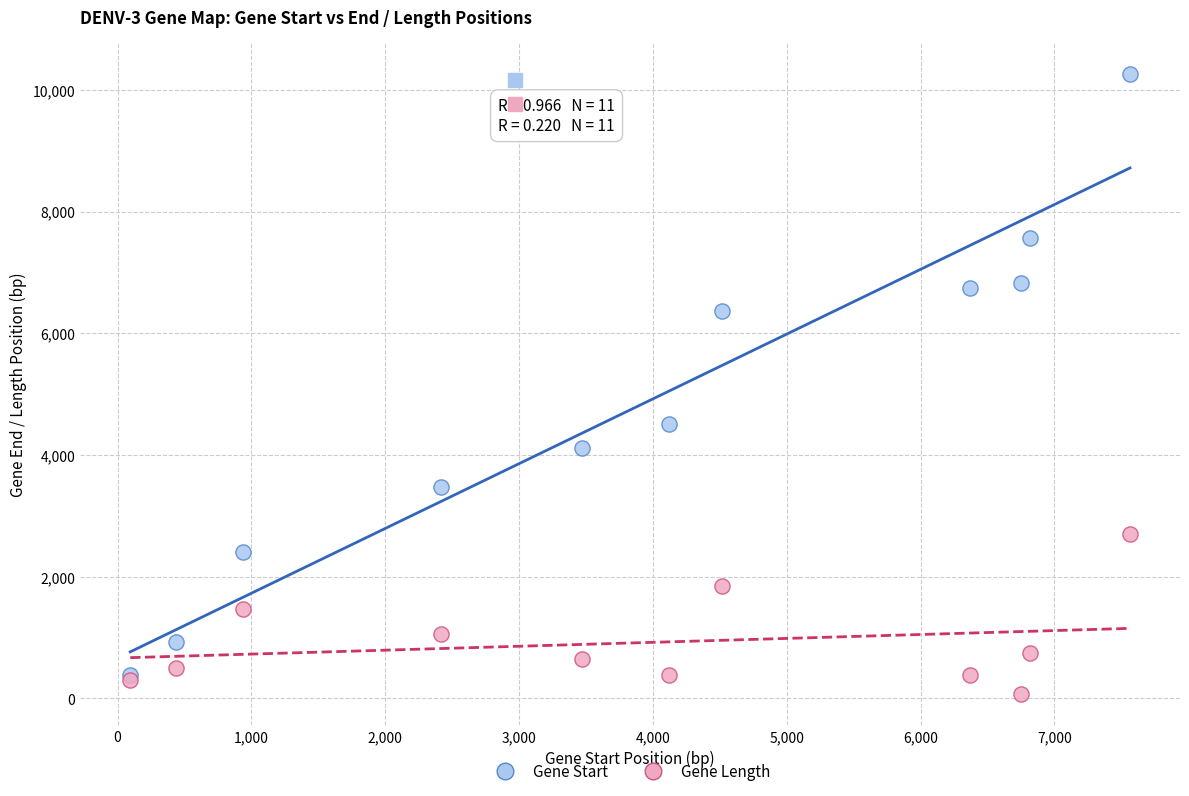

Across all series, what Y value is closest to 5166?

4513